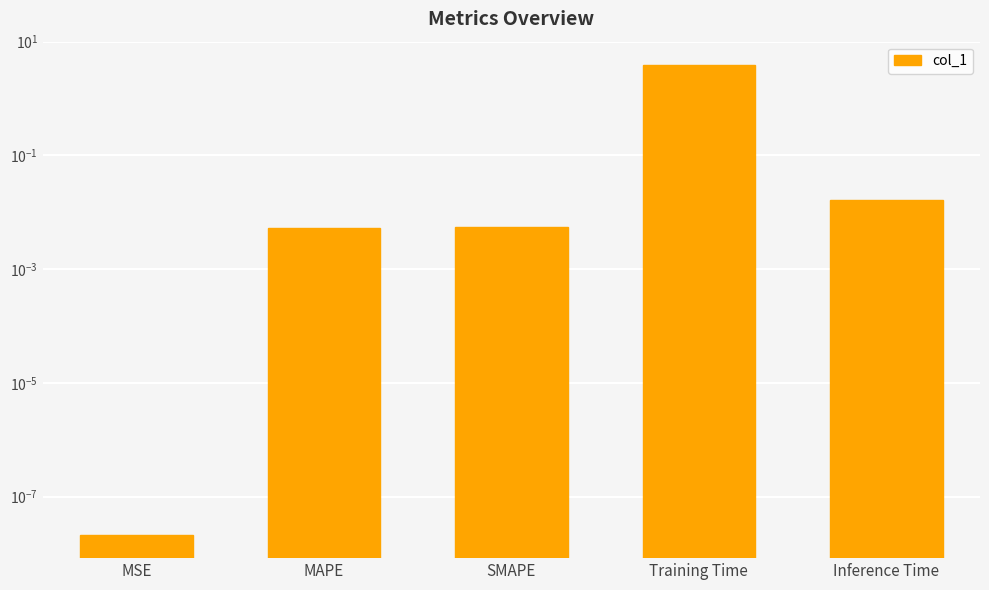

True or false: the data shows 0.0 at Inference Time.

True